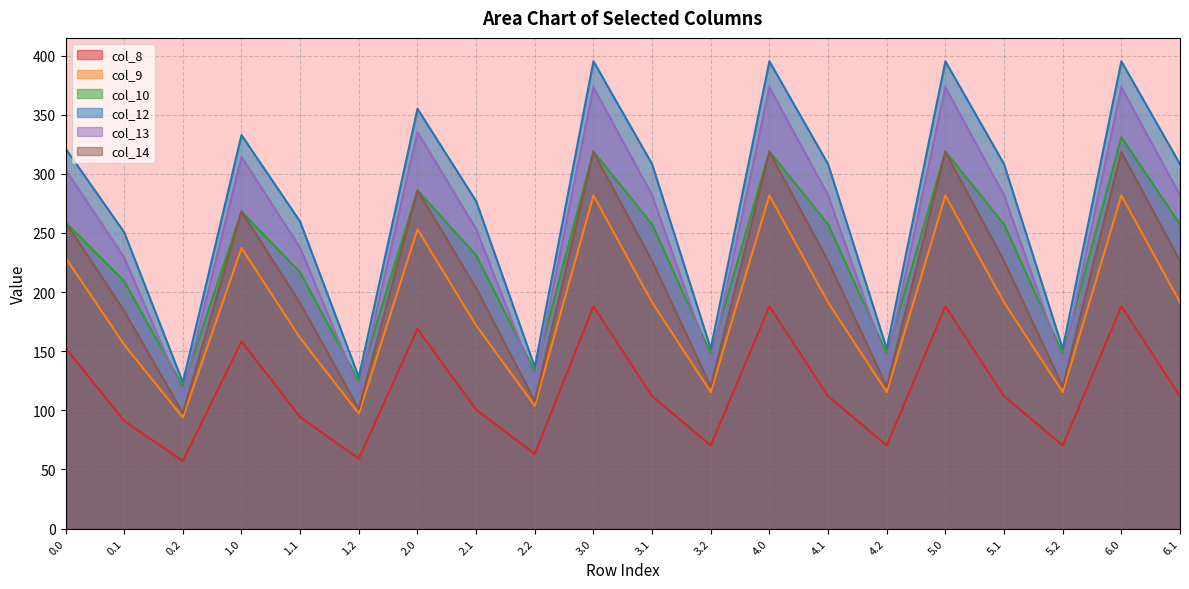

What is the difference between the highest and lowest values at 3.0?

207.2